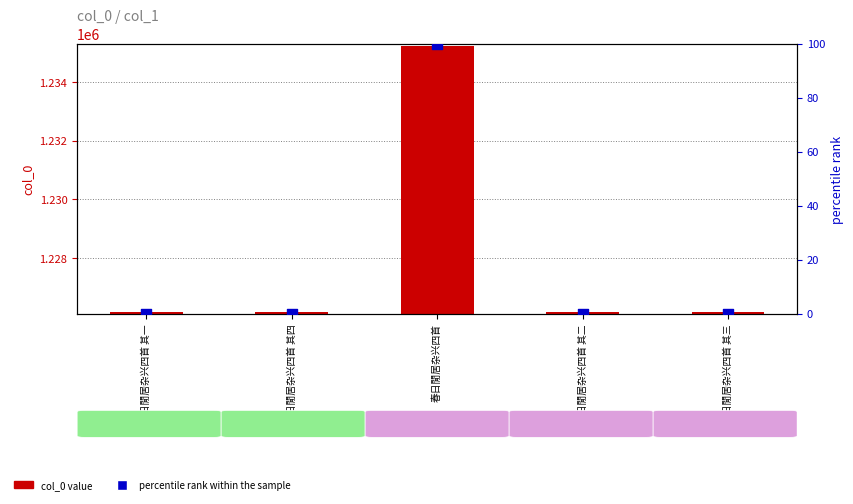

What are all the series names shown in the legend?

col_0 value, percentile rank within the sample